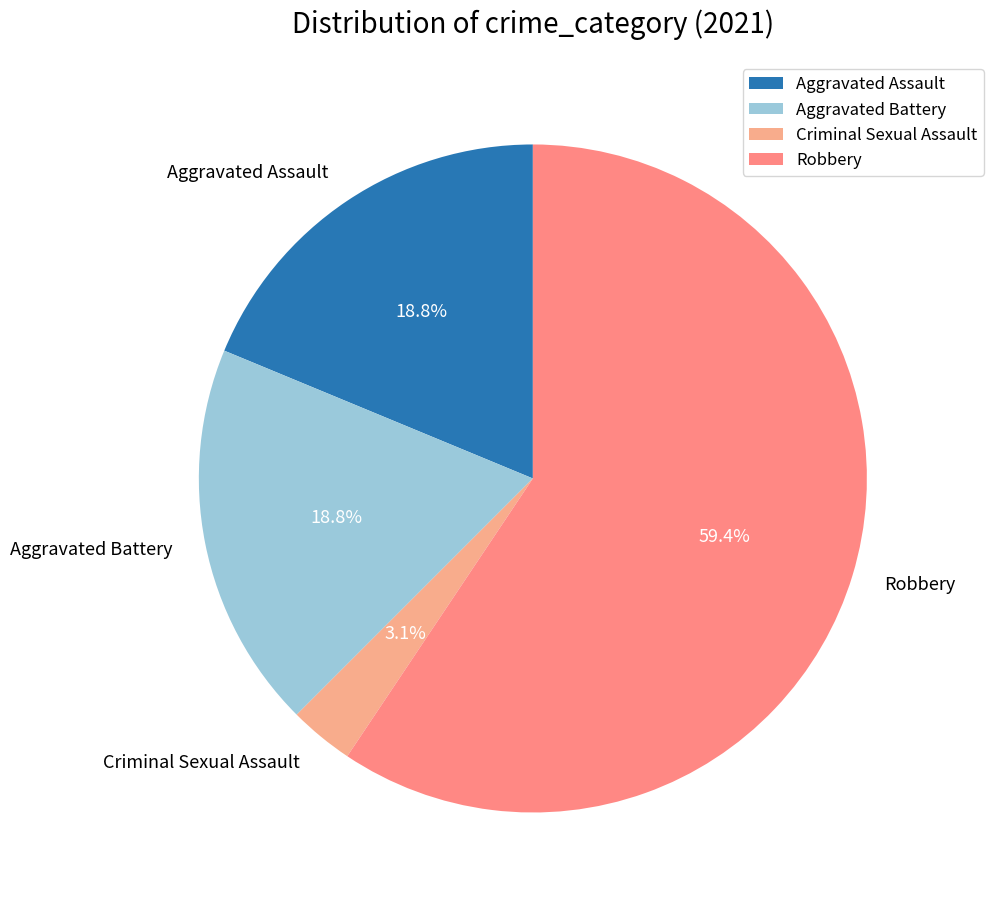

Which category has the smallest portion of the pie?

Criminal Sexual Assault